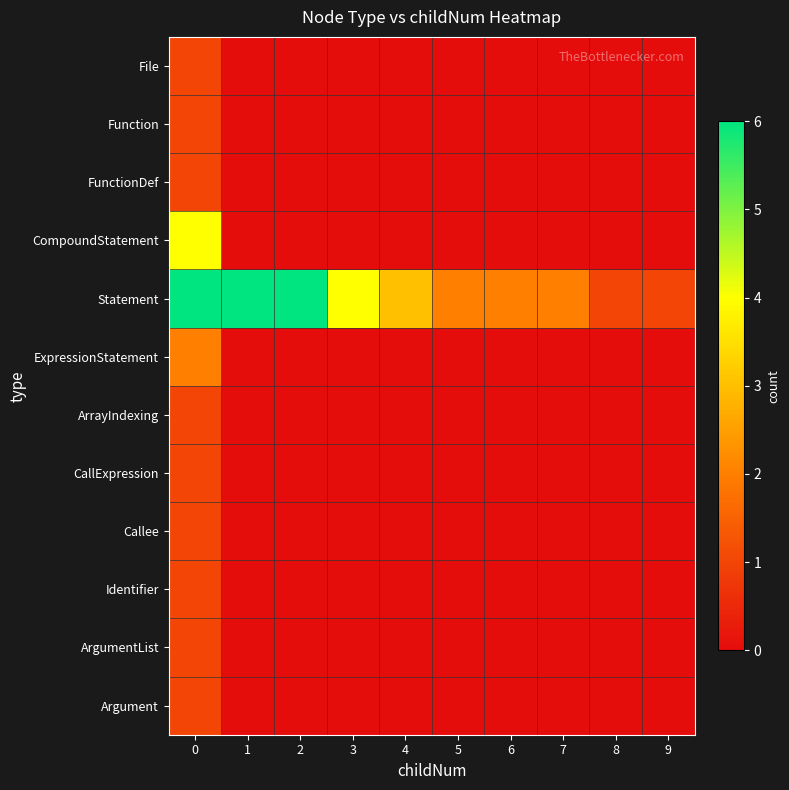

Which has a higher value, 7 or 3?

7